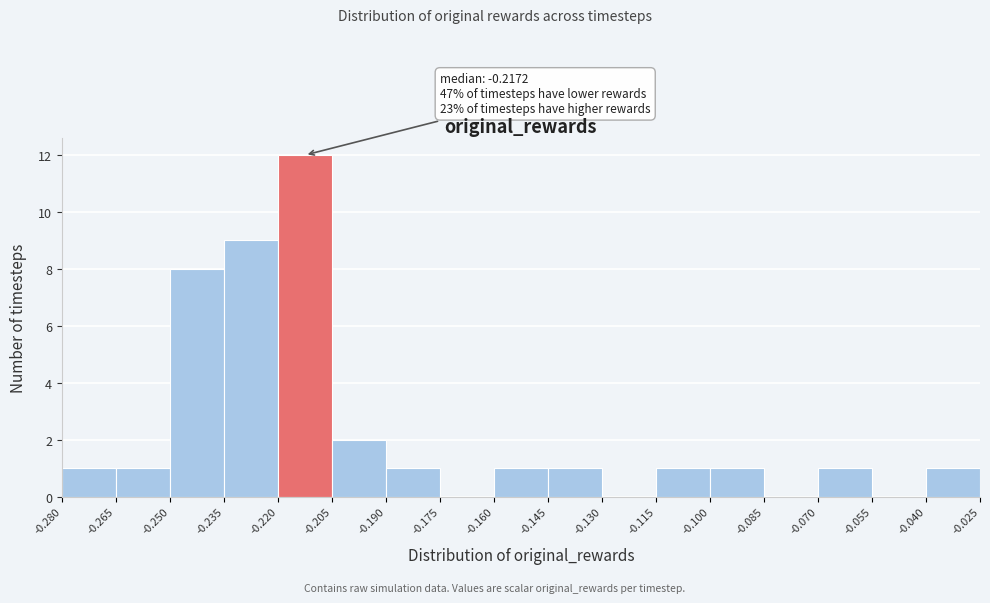

Which range on the x-axis has the tallest bar?

-0.220 to -0.205